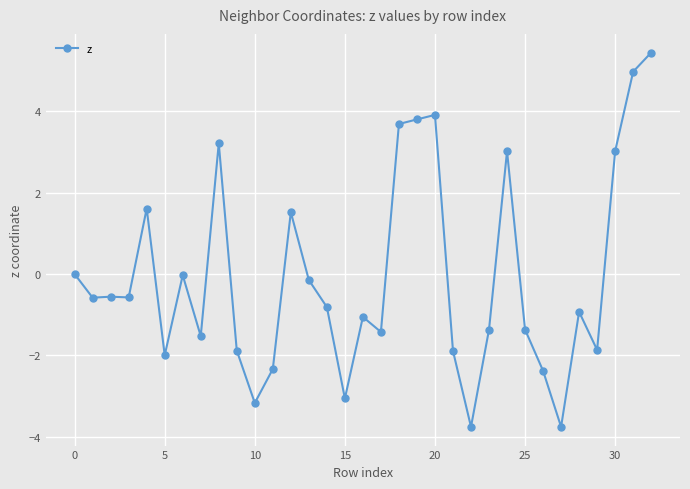

What is the maximum value shown in the chart?

5.4